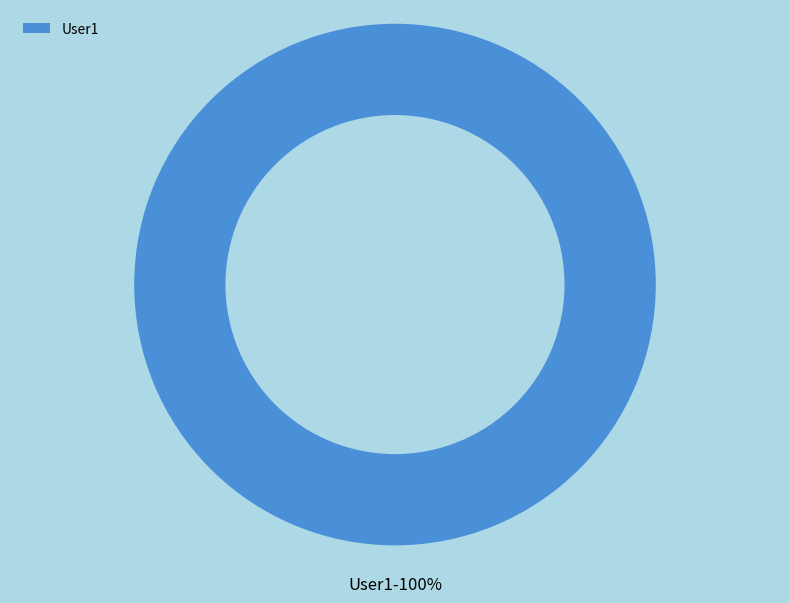

Rank the categories by value from lowest to highest.

User1